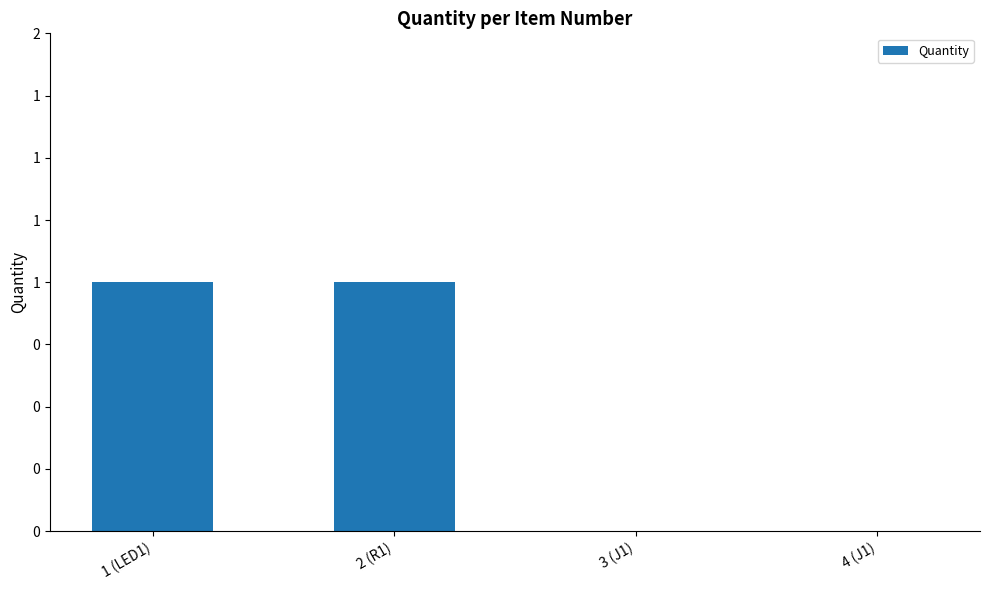

Which category has the lowest value across all series?

3 (J1)